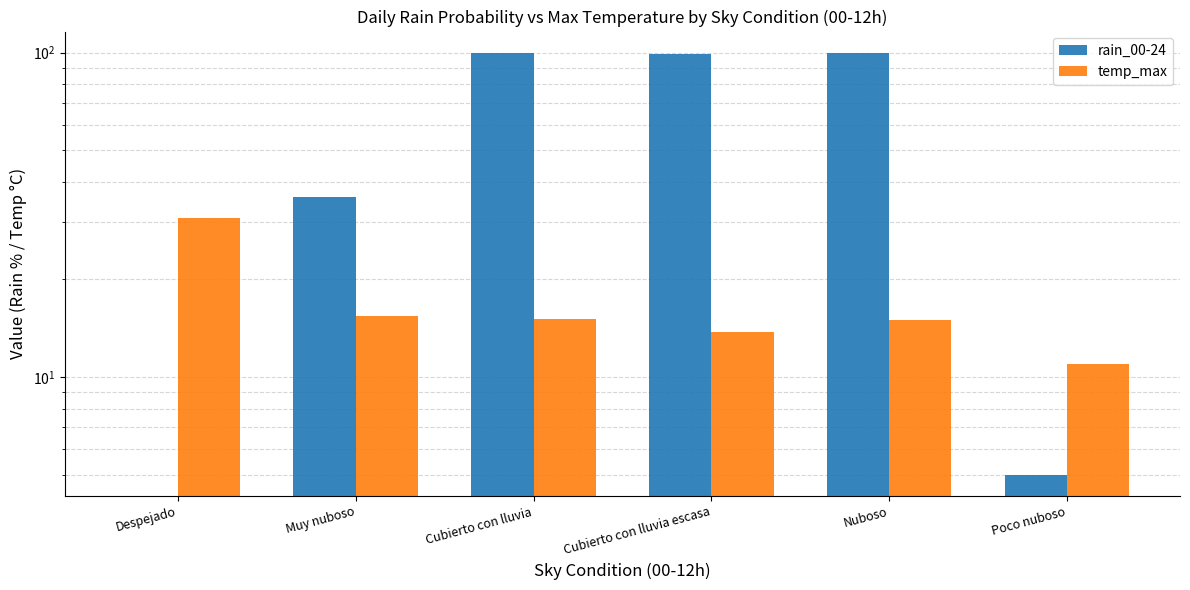

Reading left to right, extract all data points from this chart.

rain_00-24: 0.0	36.0	100.0	99.0	100.0	5.0
temp_max: 31.0	15.4	15.1	13.8	15.0	11.0